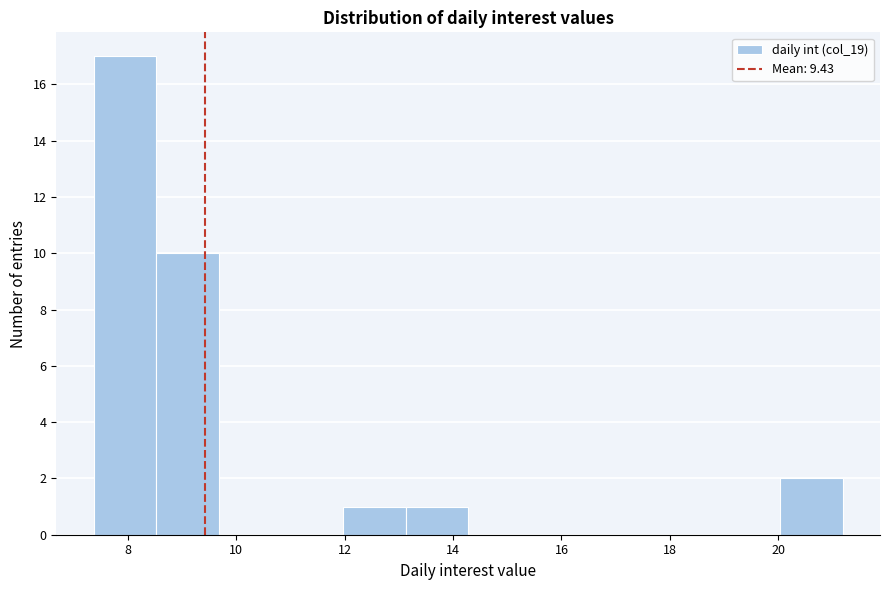

Reading left to right, list every bar in this chart as the range it spans on the x-axis followed by its height. Neither the bar edges nor the heights are printed on the chart, so give them approximately, as read against the axes.

7.4 to 8.6: 17
8.6 to 9.6: 10
9.6 to 10.8: 0
10.8 to 12.0: 0
12.0 to 13.2: 1
13.2 to 14.2: 1
14.2 to 15.4: 0
15.4 to 16.6: 0
16.6 to 17.8: 0
17.8 to 18.8: 0
18.8 to 20.0: 0
20.0 to 21.2: 2